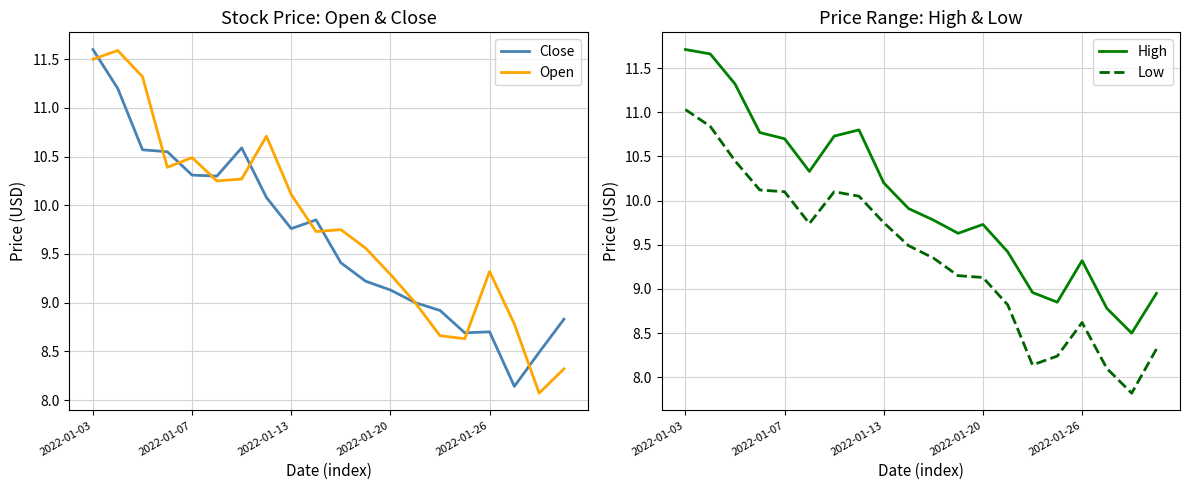

At which label does Close reach its peak?

2022-01-03